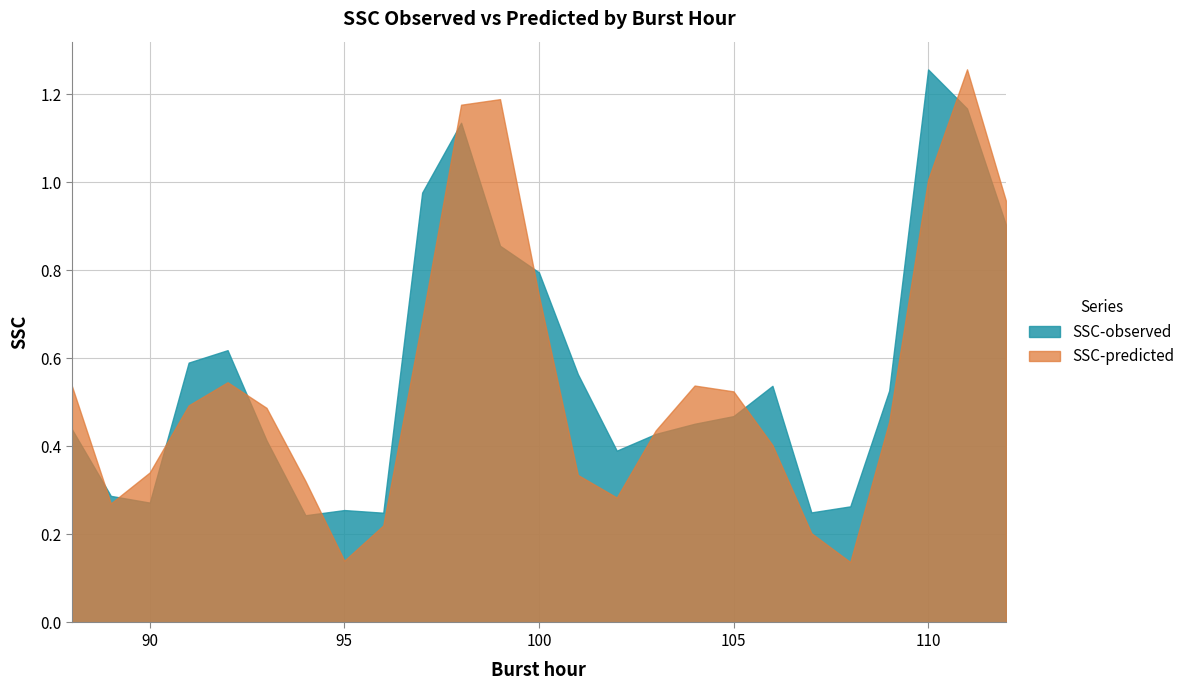

How many interior local valleys does the SSC-predicted series have?

4